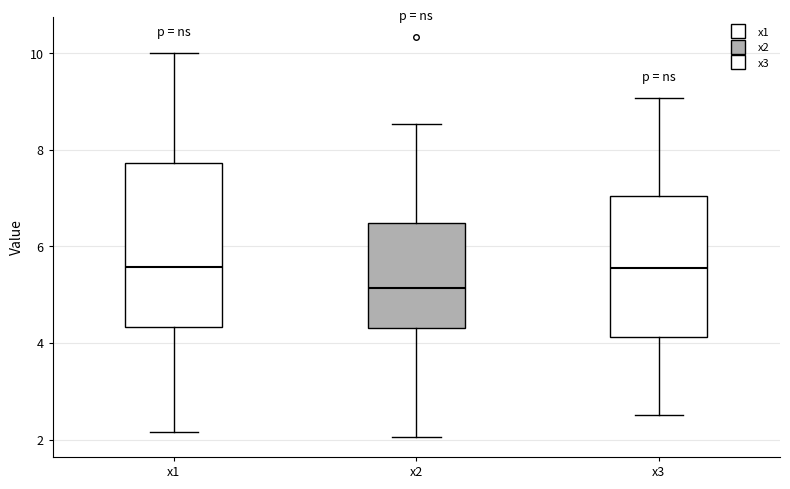

Comparing the boxes themselves (not the whiskers), which one is the tallest?

x1